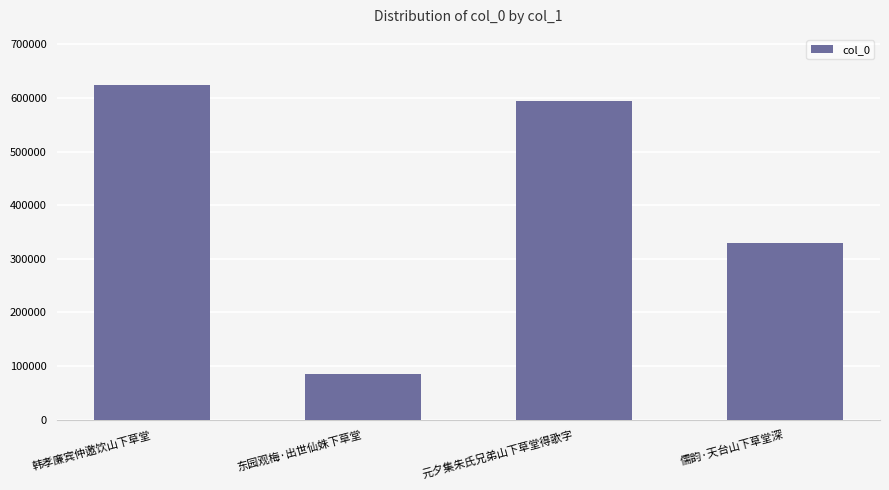

Where is the data nearest to the value 354270?

儒韵·天台山下草堂深